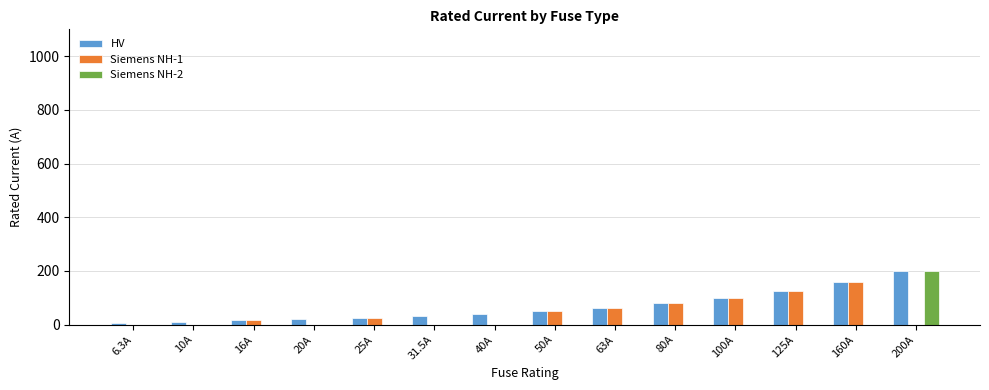

What is the spread (max minus min) of values at 10A?

10.0